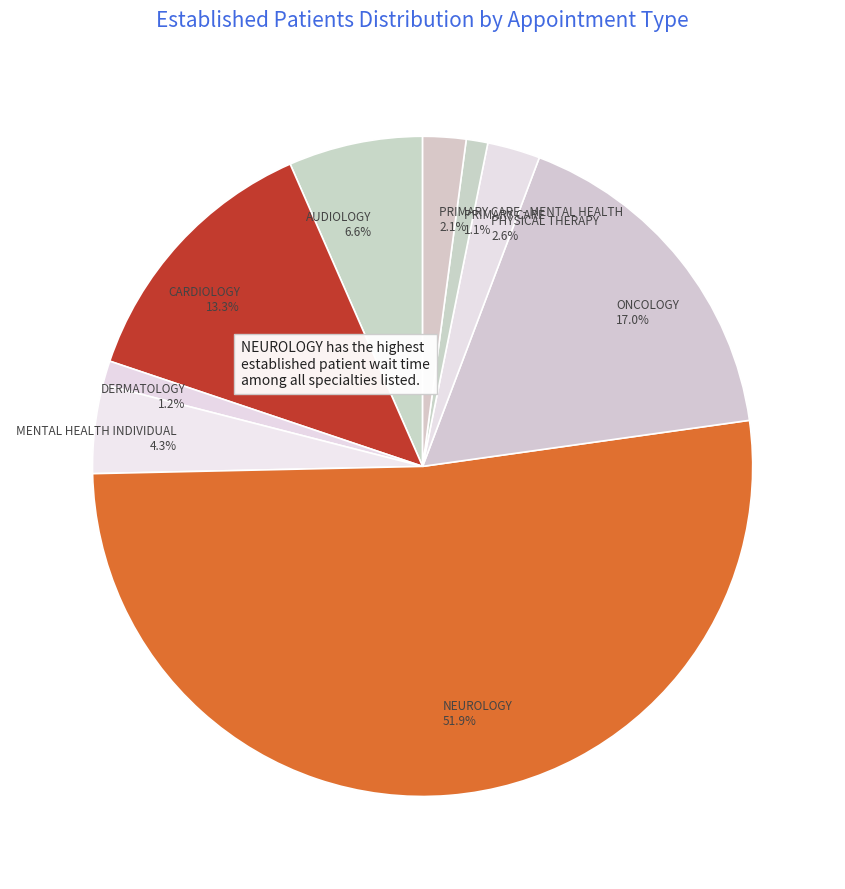

Count the number of slices in the pie.

9